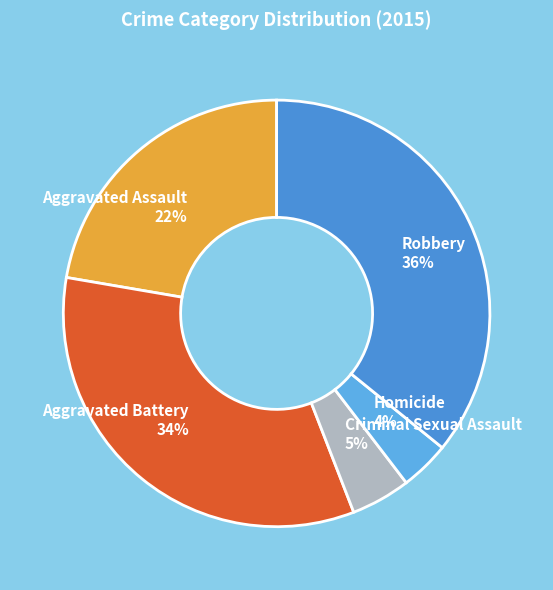

Which slice is the smallest?

Homicide